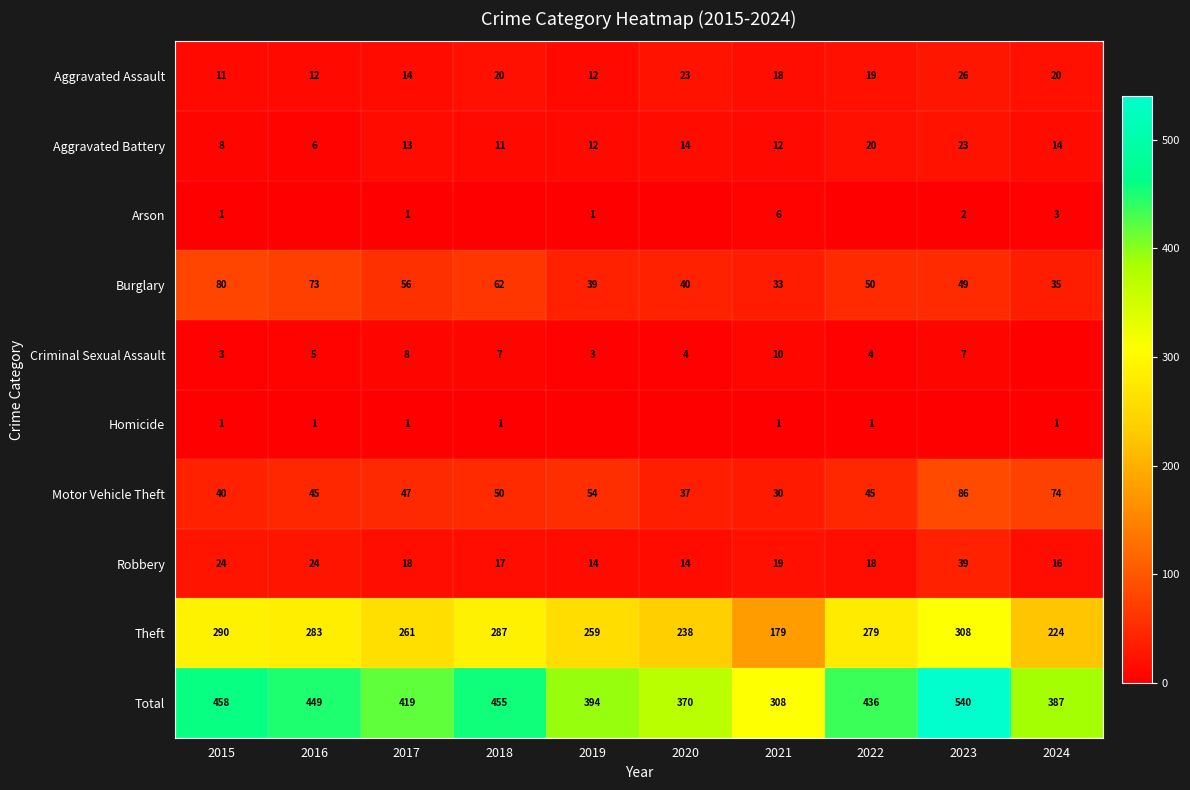

What is the difference between the Aggravated Assault values at 2024 and 2017?

6